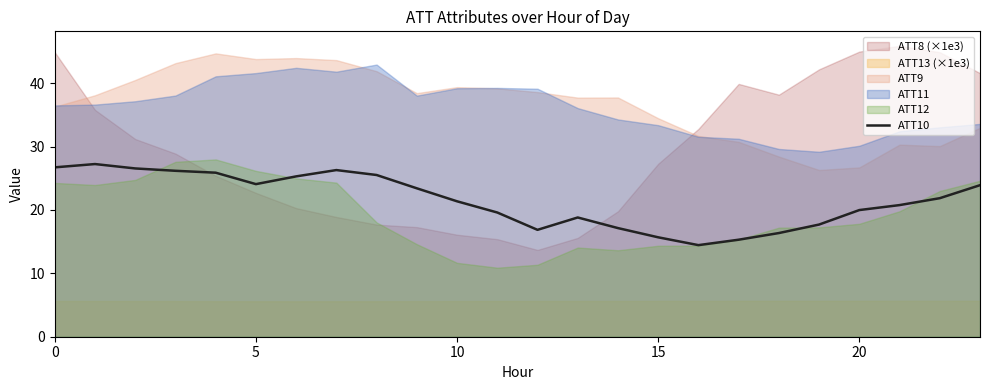

True or false: ATT10 has a value of 10.4 at 5.

False